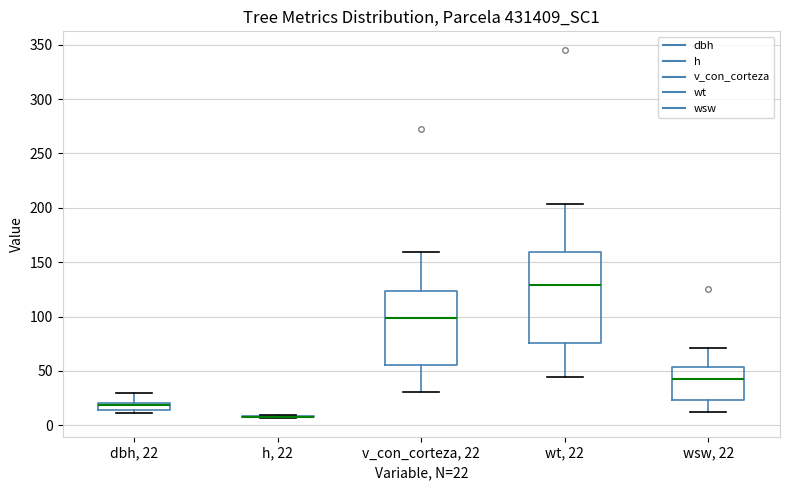

Where is the upper edge of the box for dbh, 22 on the y-axis? The values are not printed on the chart, so give them approximately, as read against the axis.

20